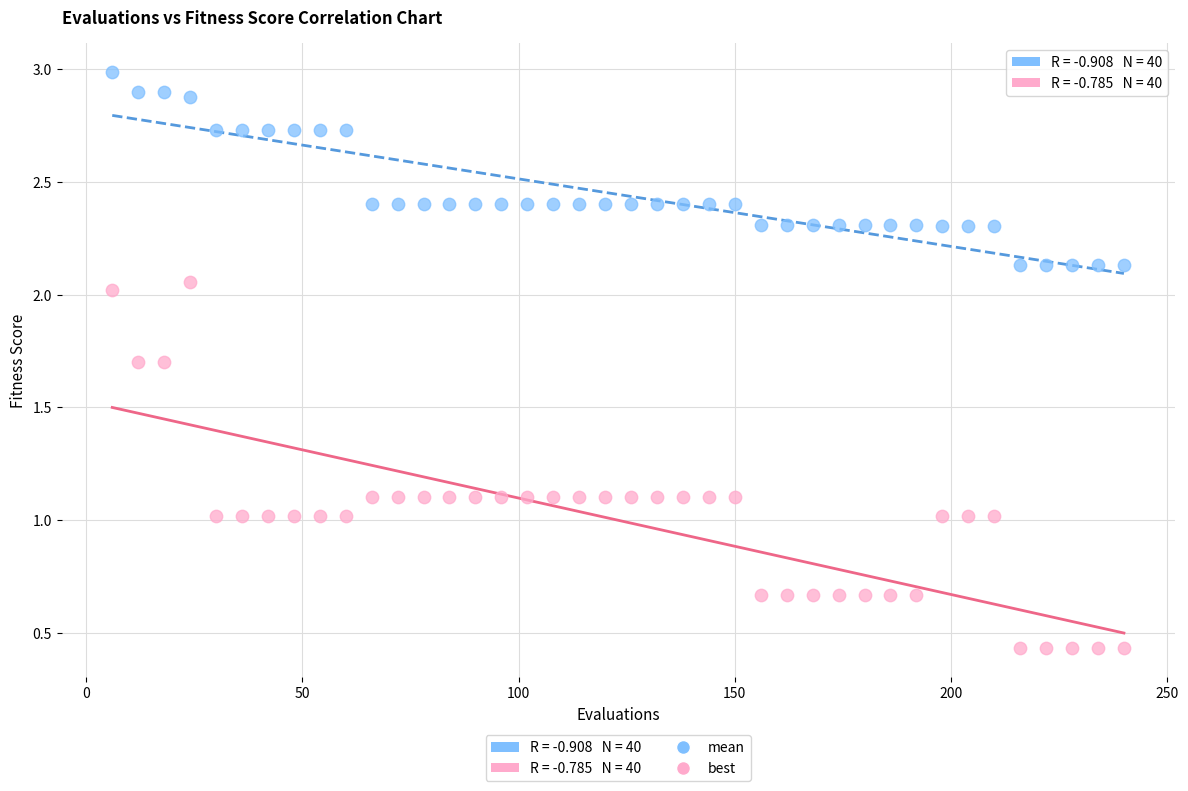

Across all data points, what is the range of Y values (max minus min)?

2.6